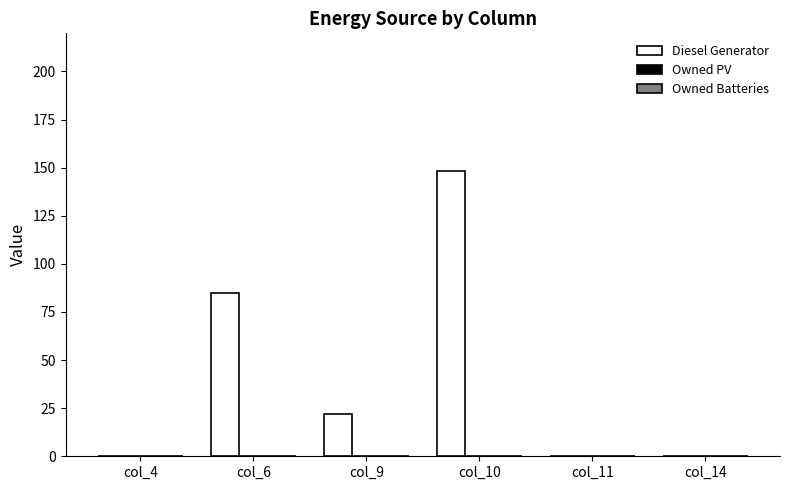

Are the bars horizontal?

No